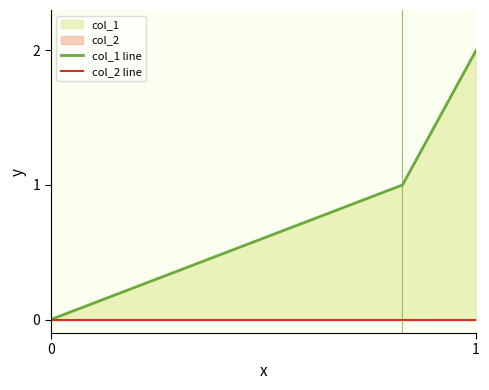

The value of col_1 line at 0 is 0. True or false?

True